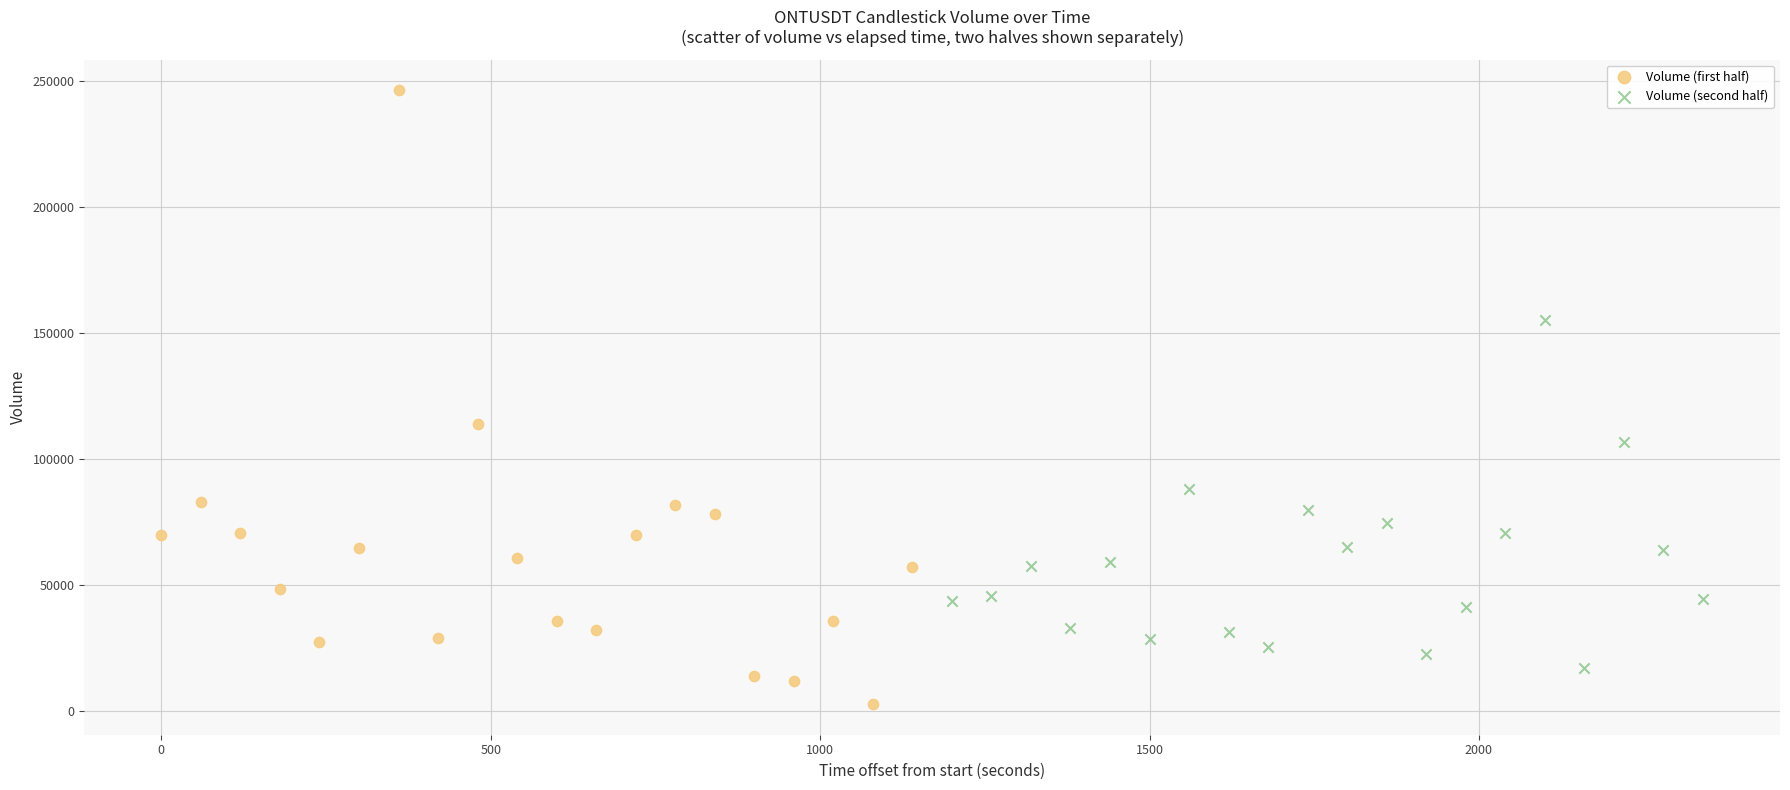

What are all the series names shown in the legend?

Volume (first half), Volume (second half)